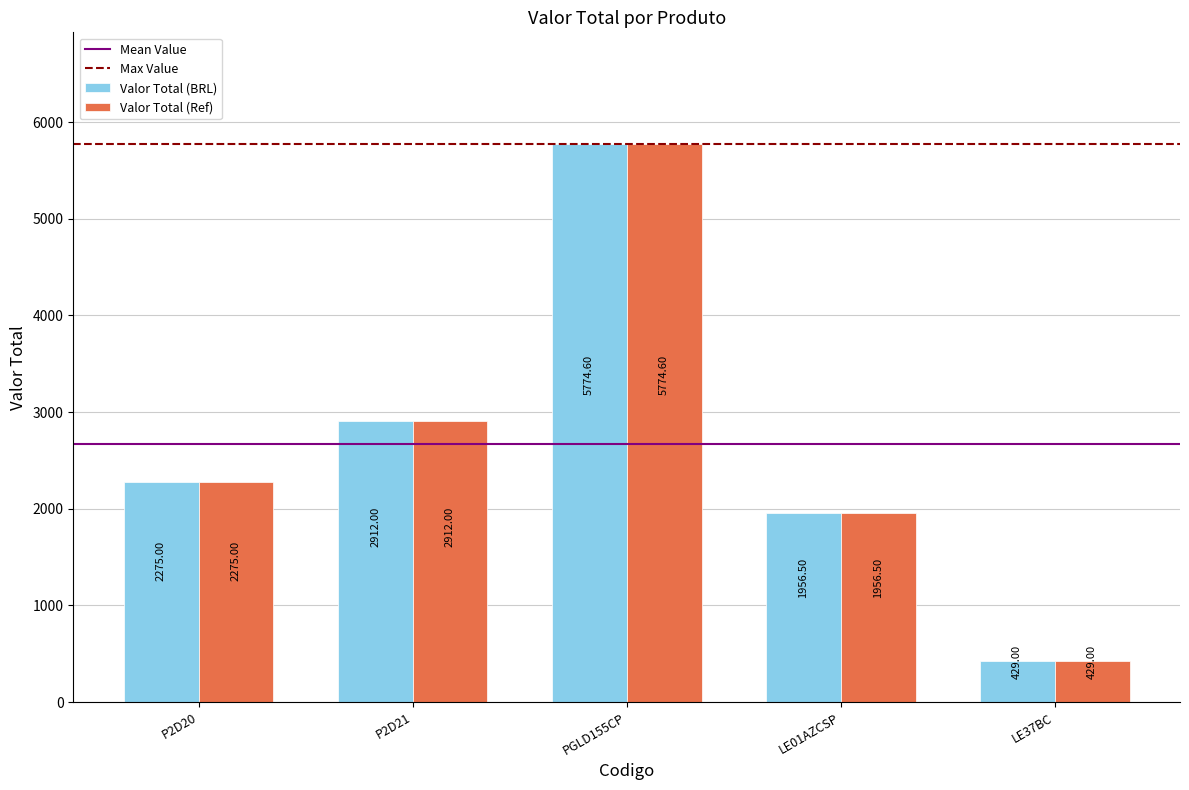

What is the average value of the Valor Total (BRL) series?

2669.4